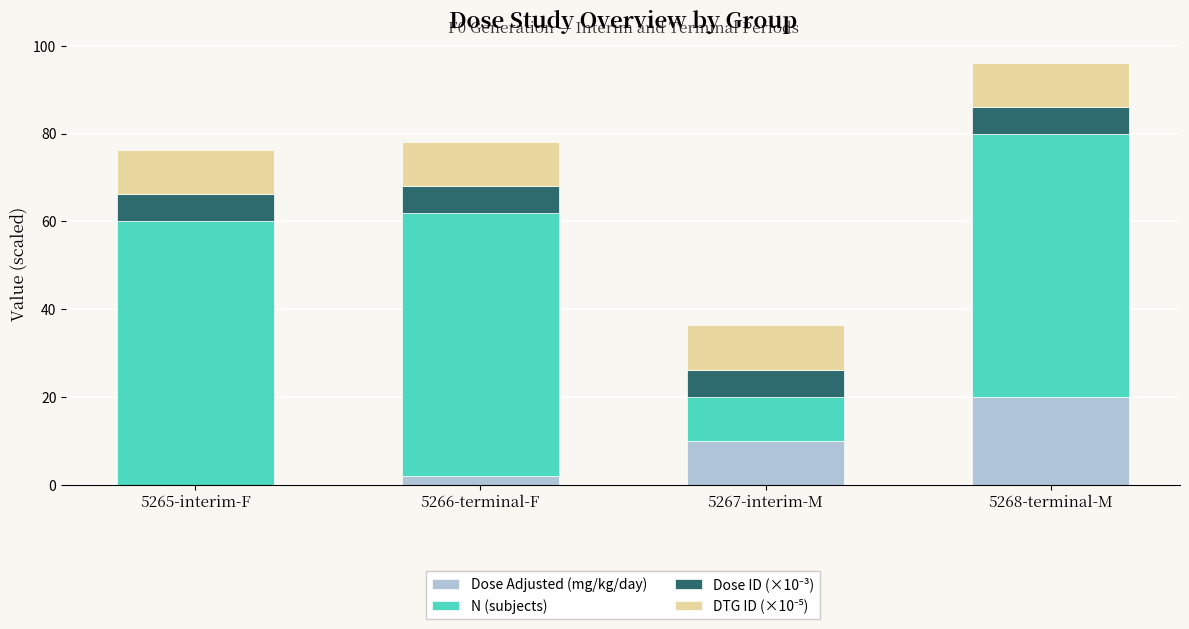

Does the chart contain stacked bars?

Yes